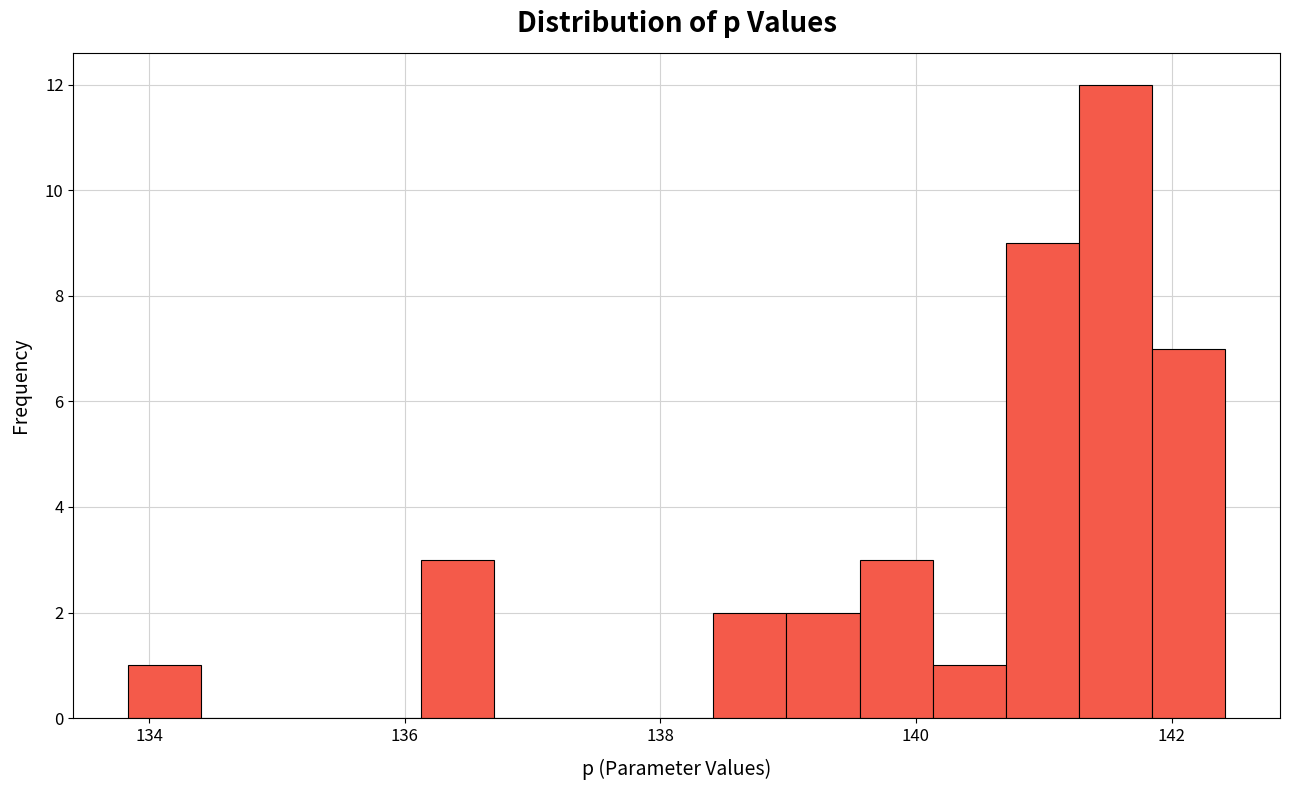

Around what value on the x-axis is the tallest bar? Give the approximate position of its centre, as read against the axis.

141.6